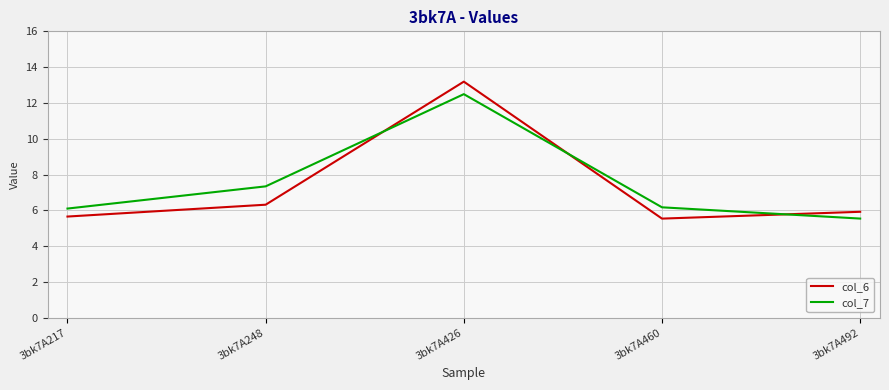

Which series has the largest total across all categories?

col_7